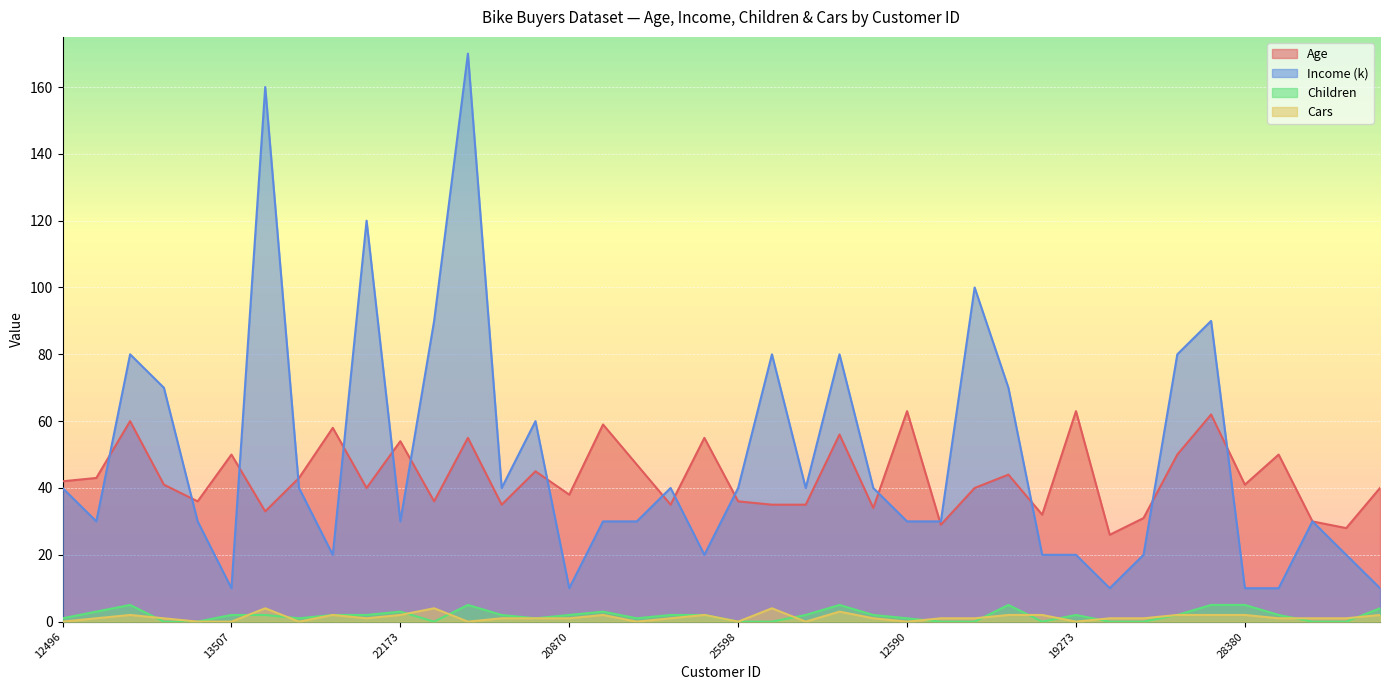

At which label does Age first exceed 41?

12496